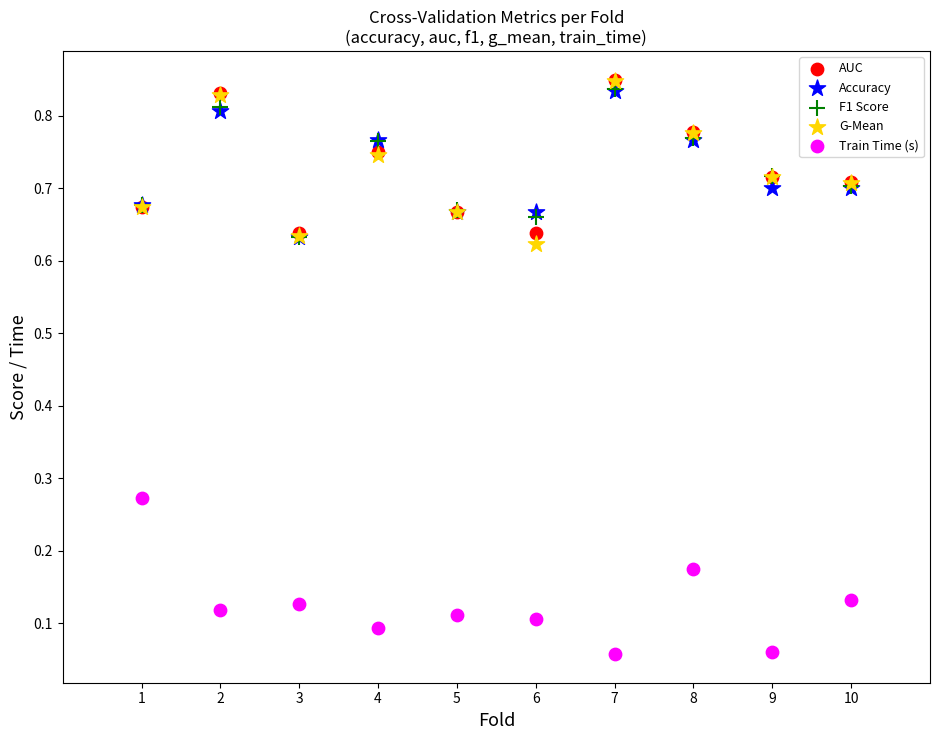

What are all the series names shown in the legend?

AUC, Accuracy, F1 Score, G-Mean, Train Time (s)